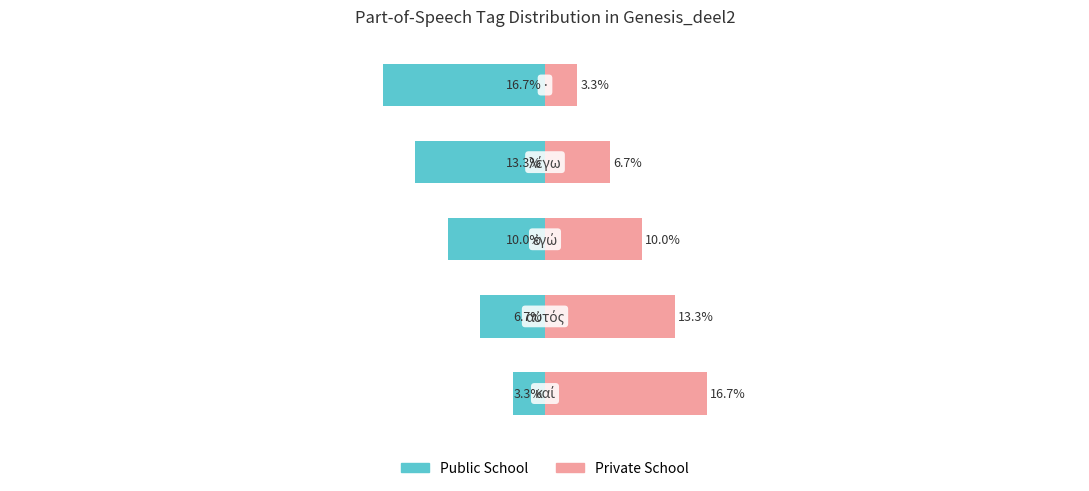

What is the greatest value displayed?

16.7